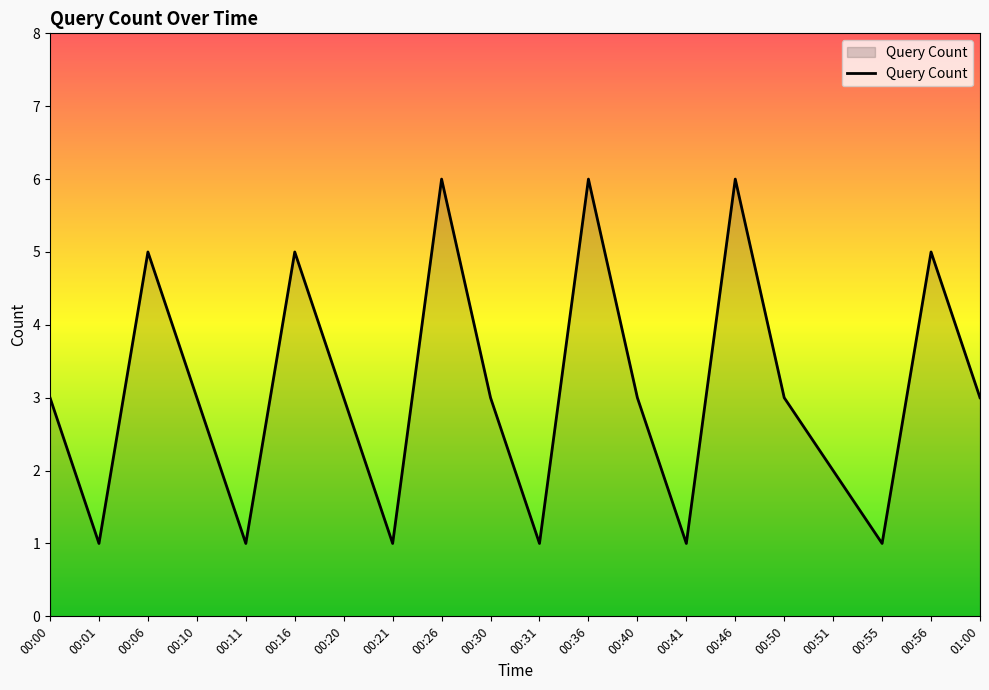

What is the greatest value displayed?

6